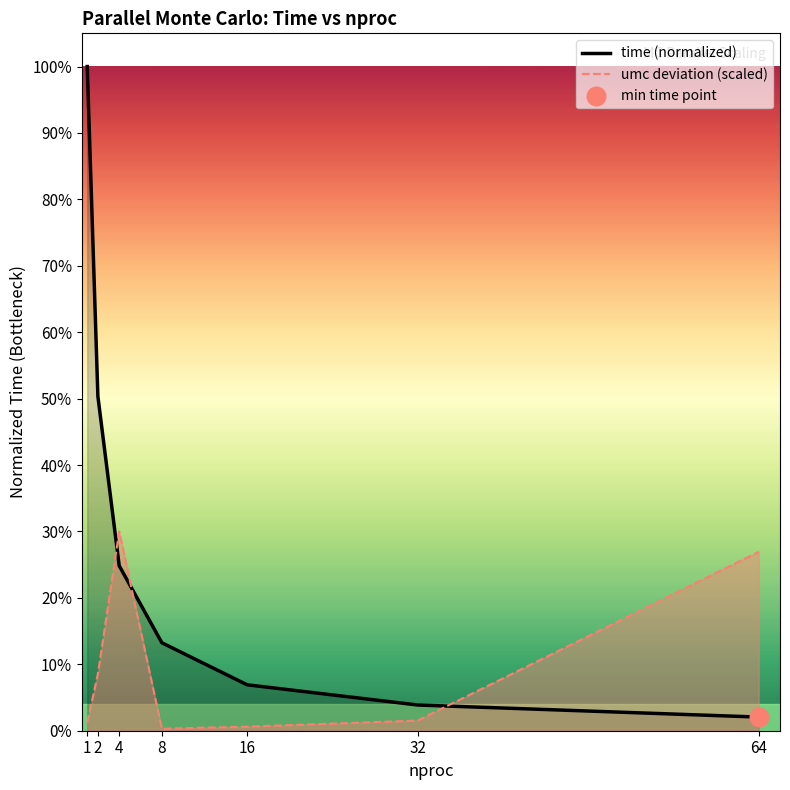

Which series has the largest total across all categories?

time (normalized)